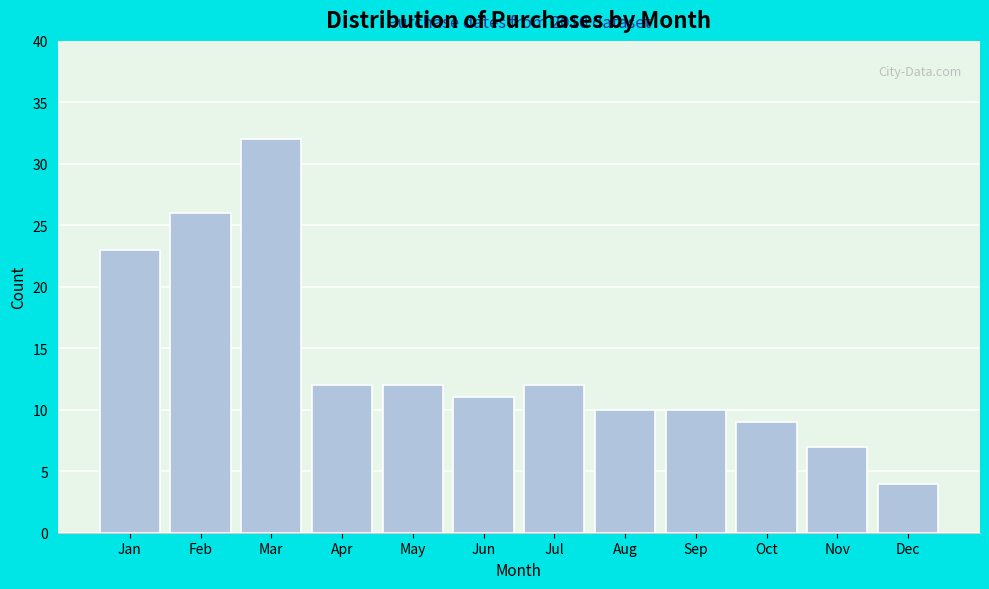

Reading left to right, extract all data points from this chart.

23	26	32	12	12	11	12	10	10	9	7	4